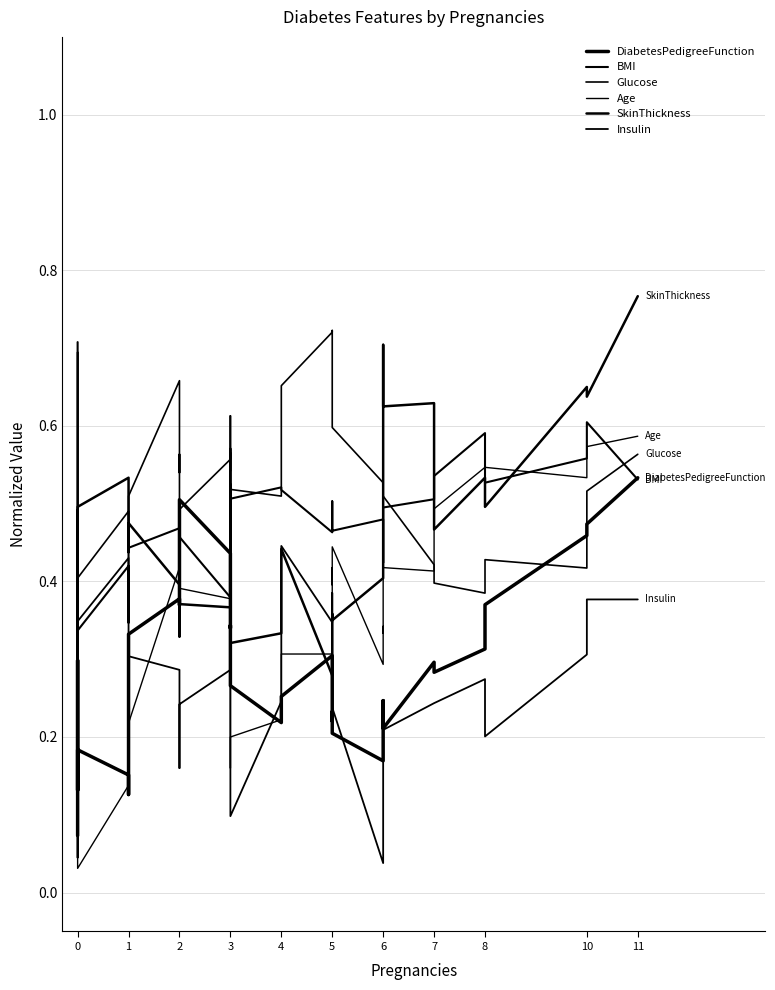

Rank the series at 10 from highest to lowest value.

SkinThickness, Glucose, Insulin, BMI, DiabetesPedigreeFunction, Age